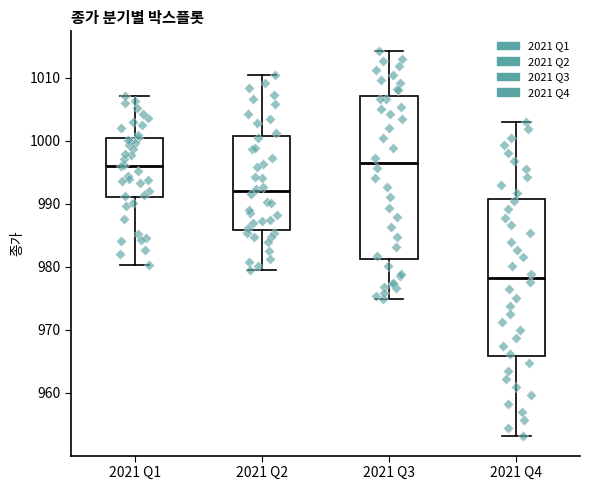

Reading left to right, transcribe this box plot: for each box, give where its median line is, the range the box spans, and where its two whiskers end, as read against the y-axis. The values are not printed on the chart, so give them approximately, as read against the axis.

2021 Q1: median 996, box 991 to 1001, whiskers 980 to 1007
2021 Q2: median 992, box 986 to 1001, whiskers 980 to 1011
2021 Q3: median 997, box 981 to 1007, whiskers 975 to 1014
2021 Q4: median 978, box 966 to 991, whiskers 953 to 1003